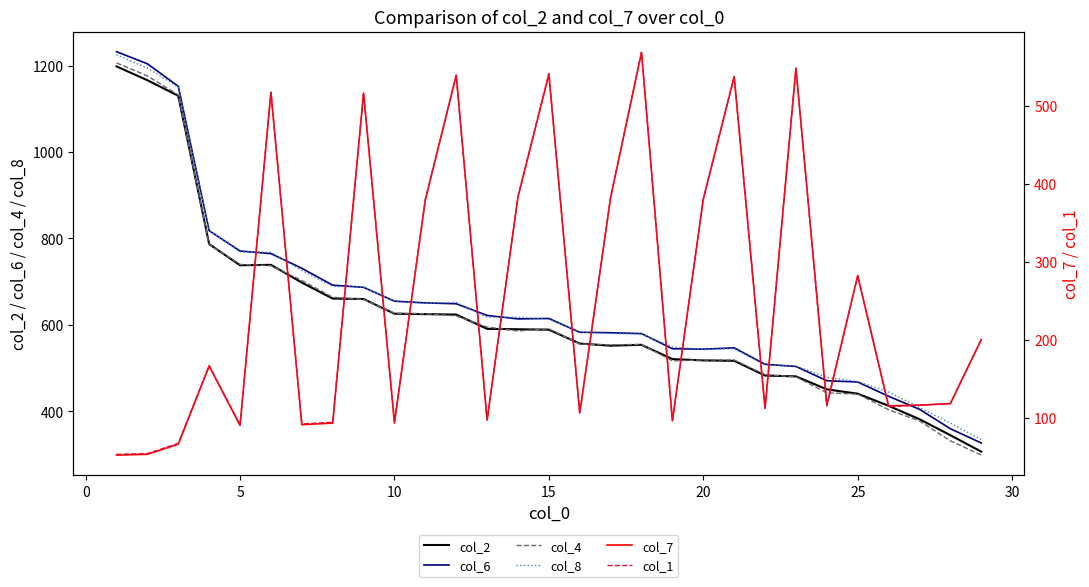

True or false: col_1 and col_6 intersect in this chart.

True